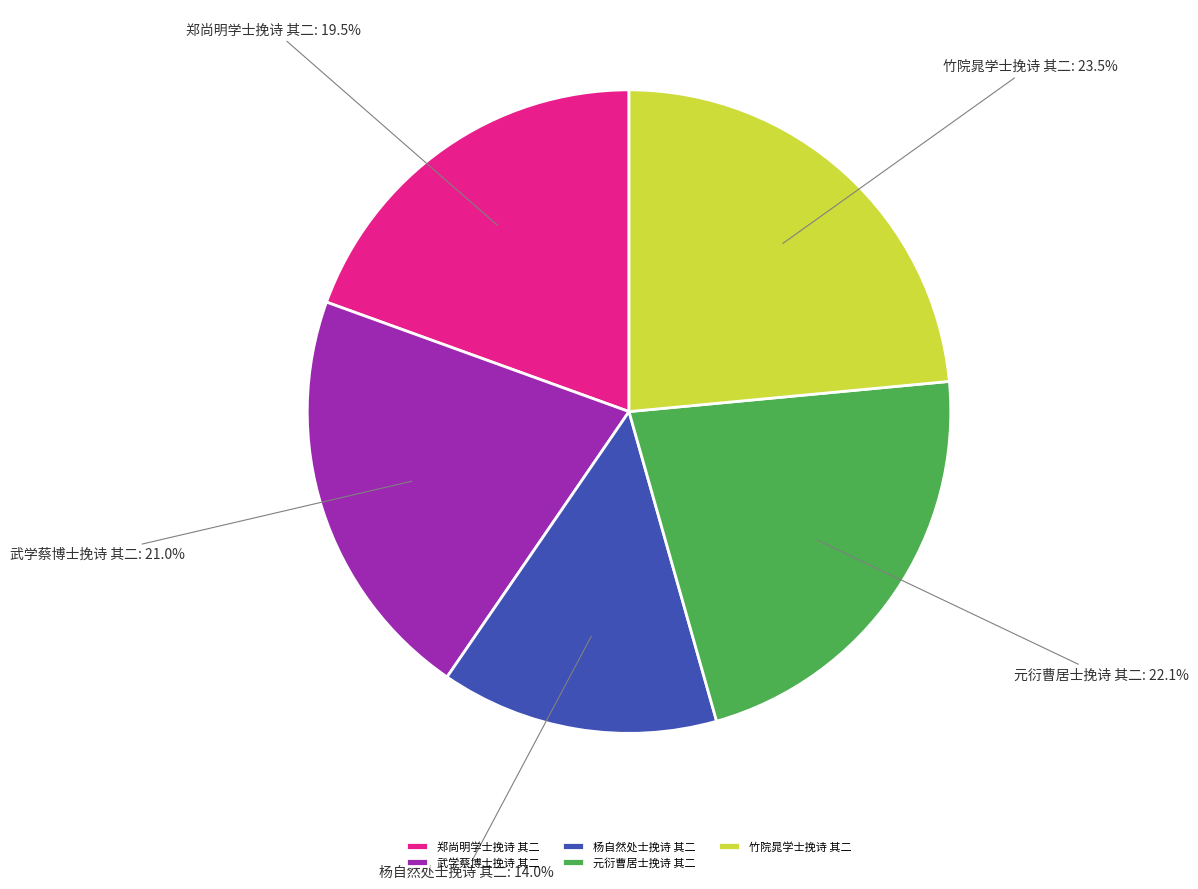

Approximately how many times larger is the value at 郑尚明学士挽诗 其二 compared to 杨自然处士挽诗 其二?

1.4